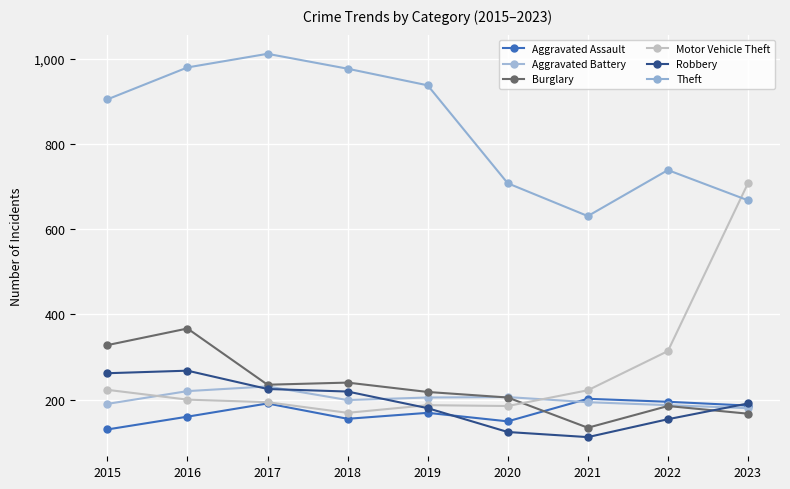

Rank the series by their maximum value, from lowest to highest.

Aggravated Assault, Aggravated Battery, Robbery, Burglary, Motor Vehicle Theft, Theft